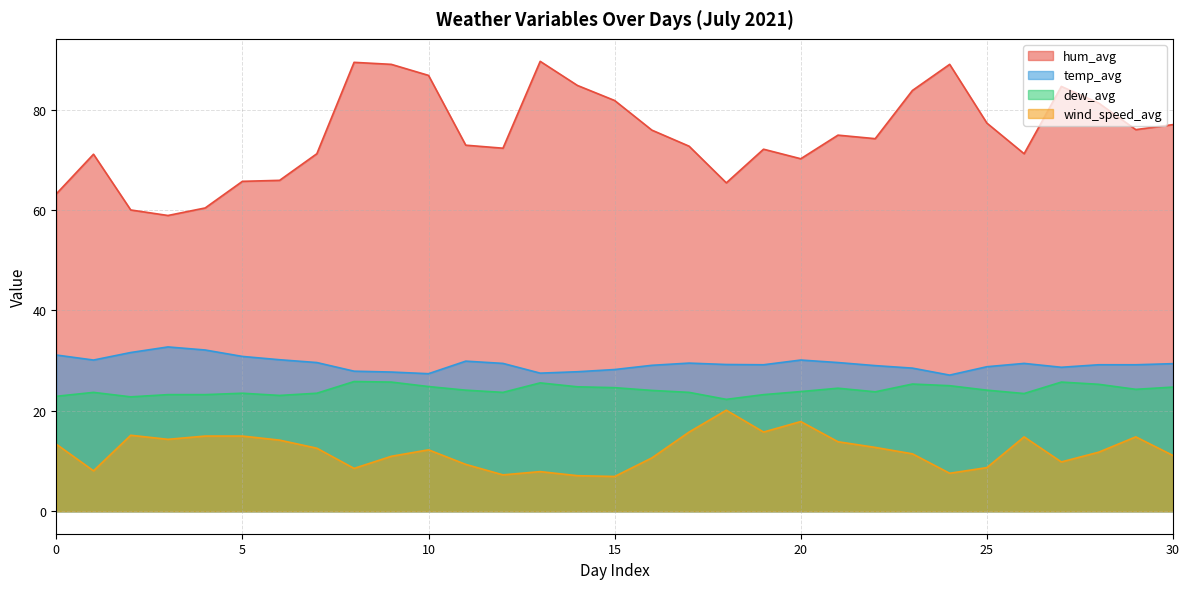

True or false: temp_avg has a value of 9.2 at 19.

False